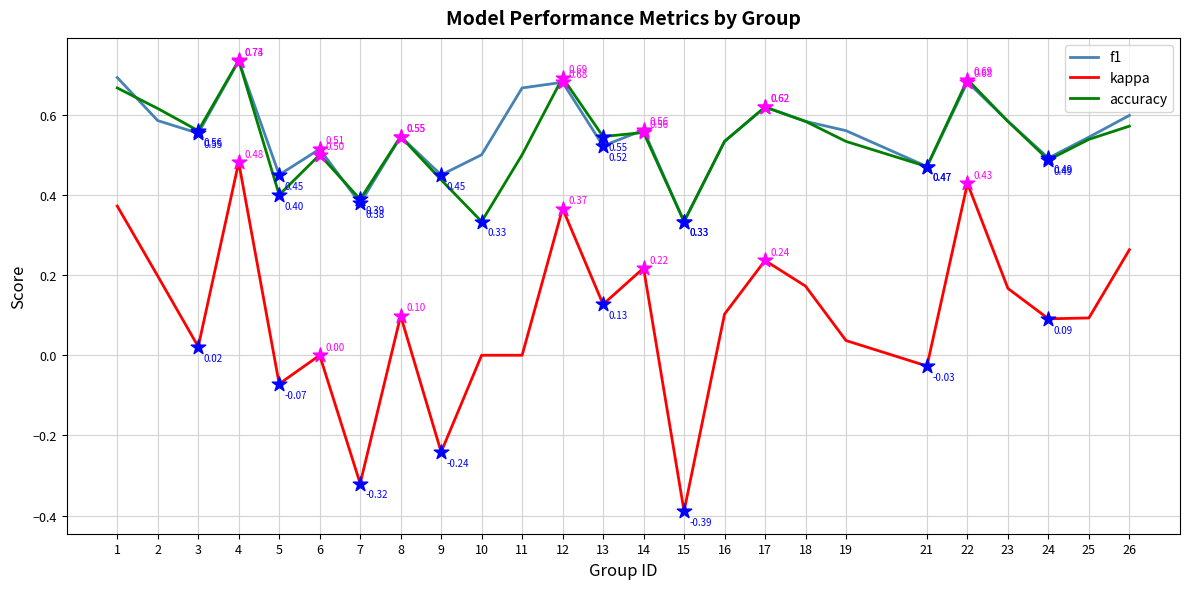

What is the total value across all series at 18?

1.3